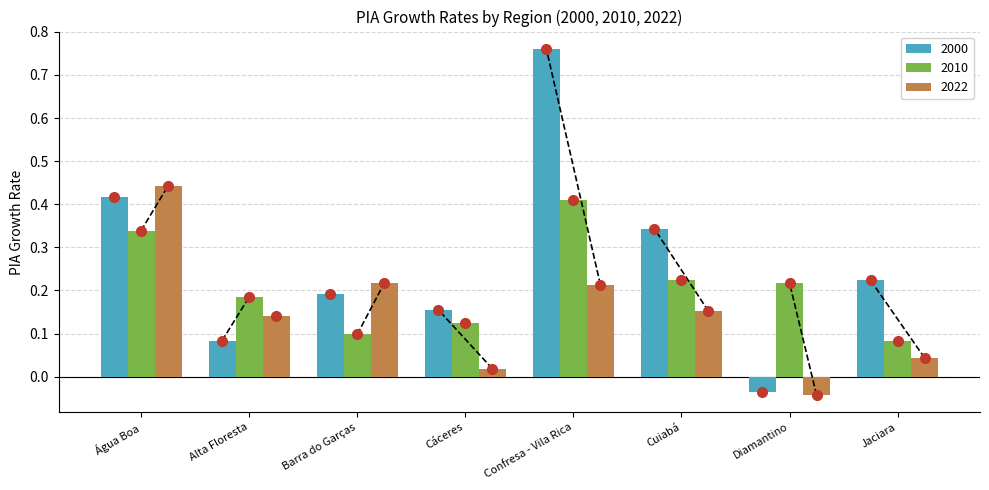

Rank the categories by 2000 value from highest to lowest.

Confresa - Vila Rica, Água Boa, Cuiabá, Jaciara, Barra do Garças, Cáceres, Alta Floresta, Diamantino